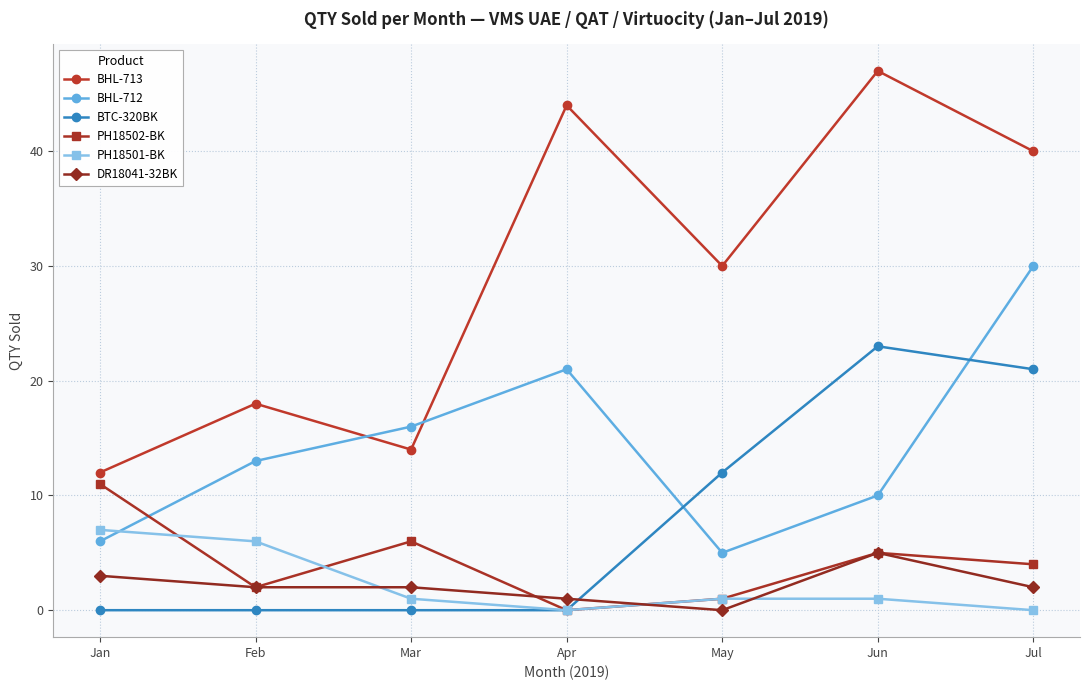

Which category has the lowest value in the BHL-712 series?

May